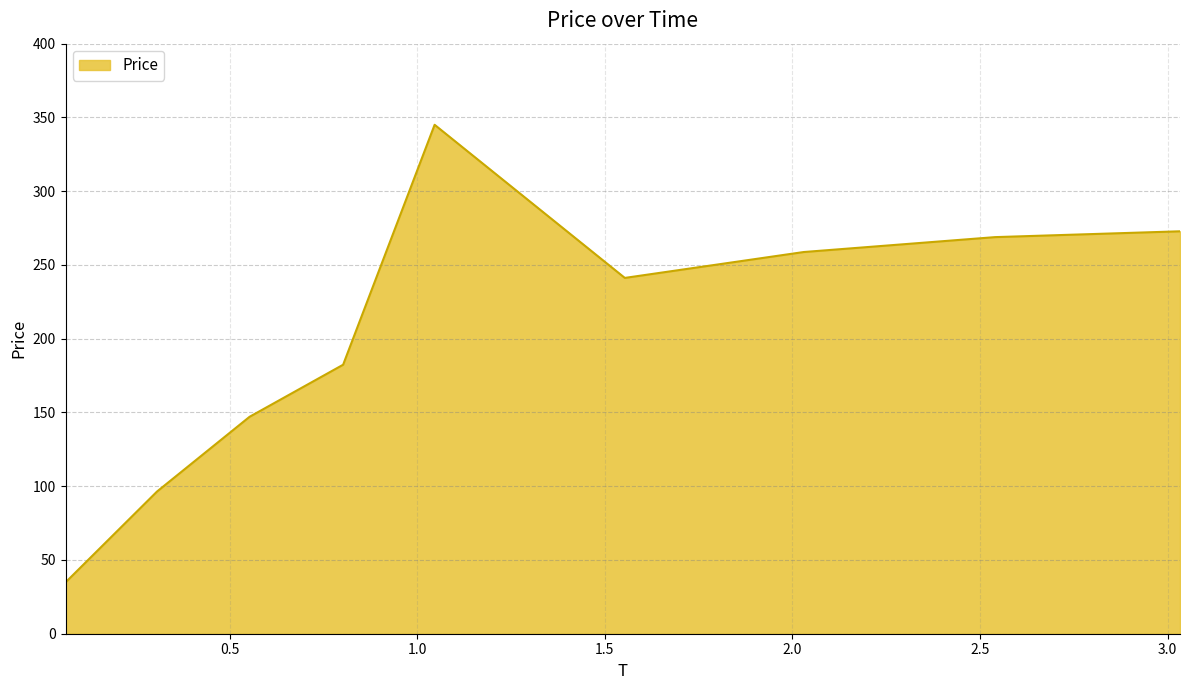

What is the minimum value shown in the chart?

34.8